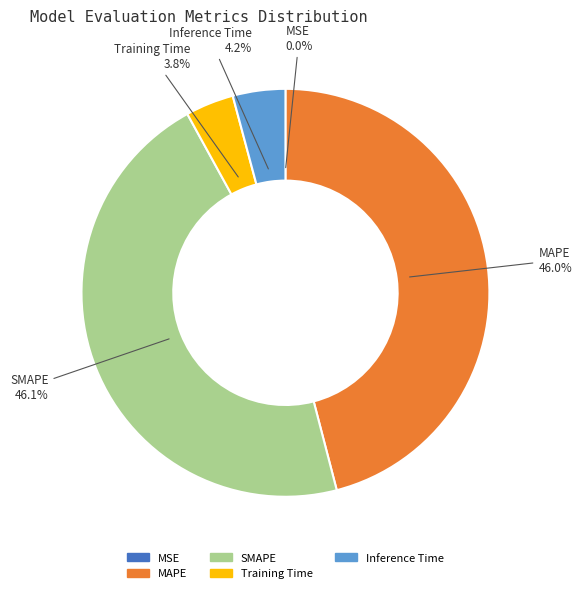

Is it true that SMAPE is 46% of the pie?

True